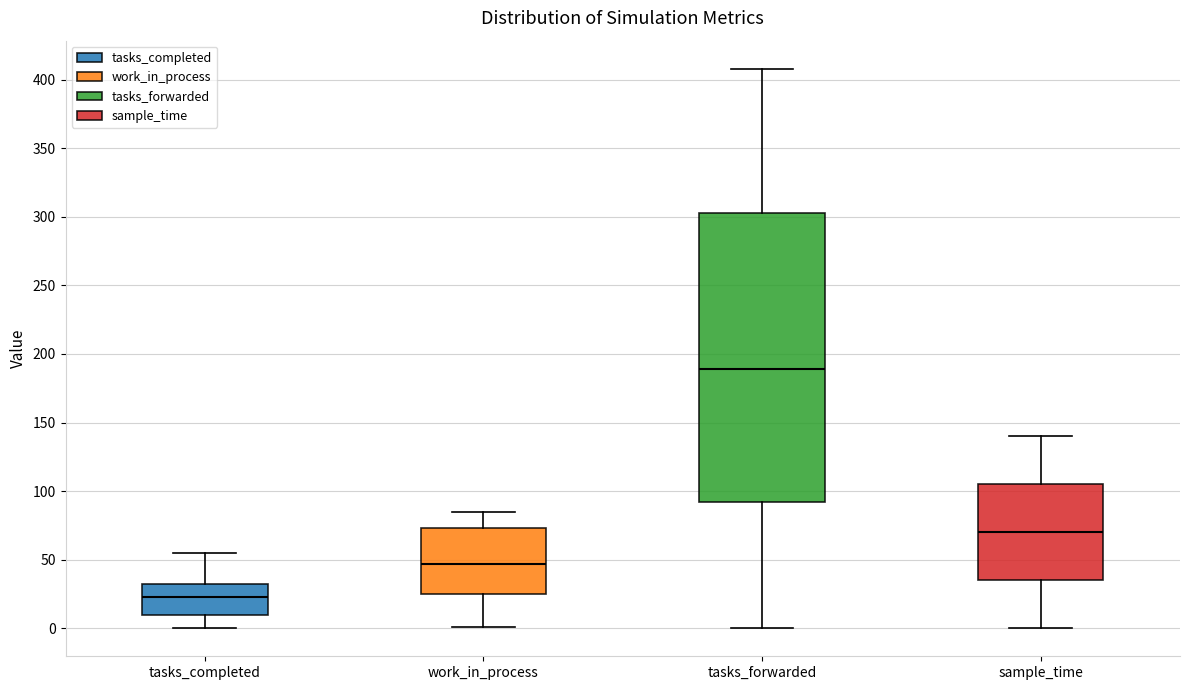

Which box has the lowest median line?

tasks_completed